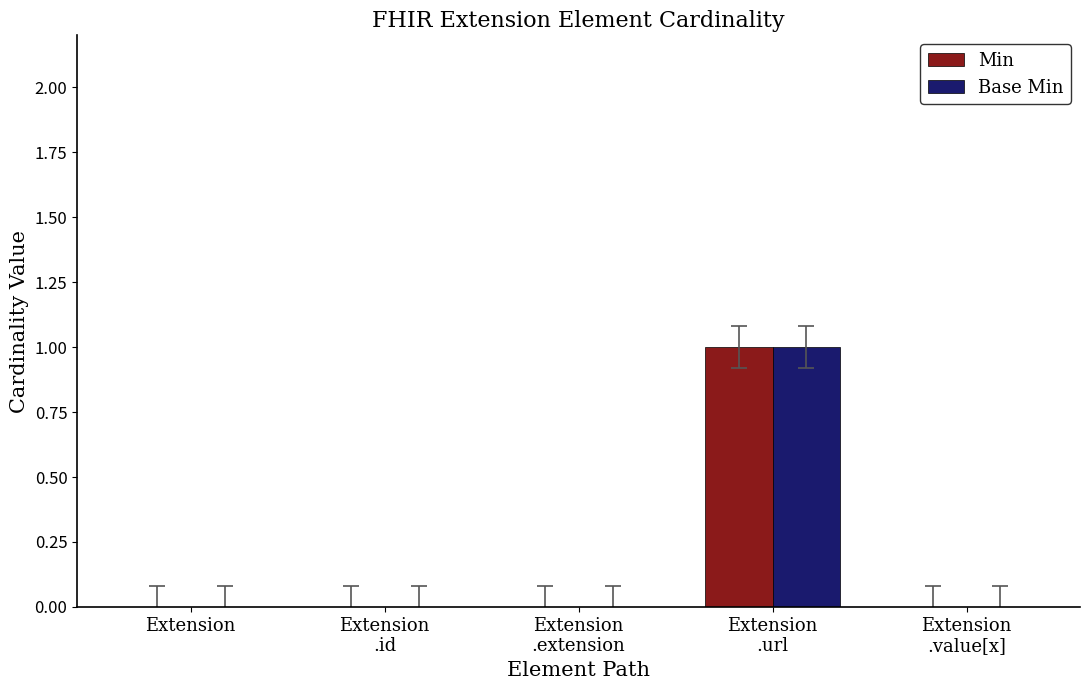

Is it true that Base Min equals -1 at Extension?

False